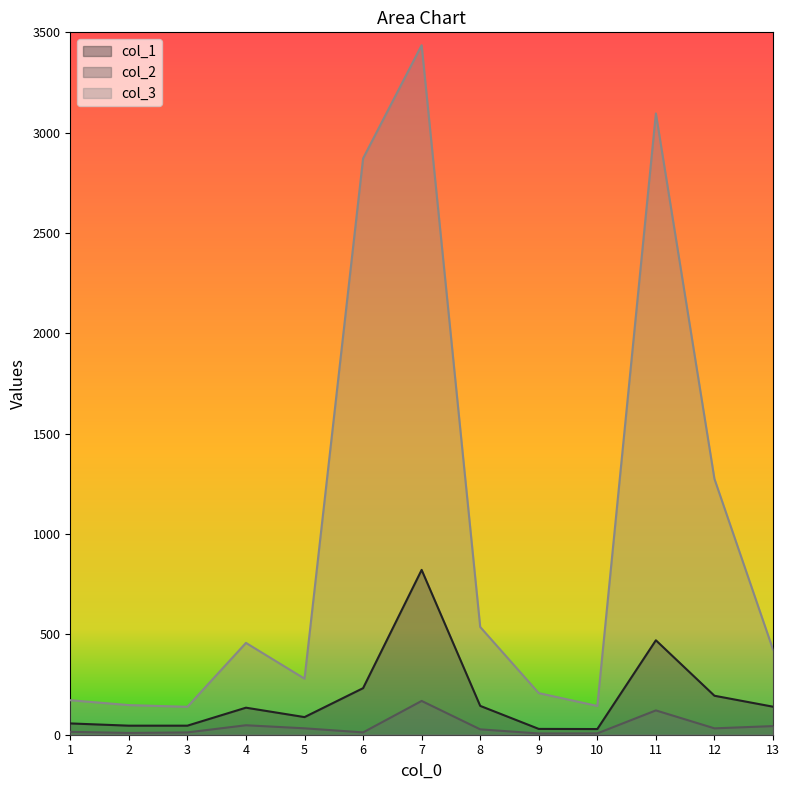

What is the value of the col_3 point at the 4th from the left?

457.5